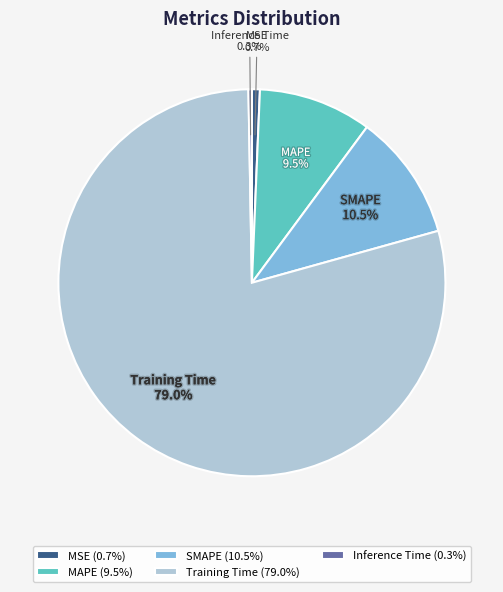

Does MSE represent more than half of the total?

No